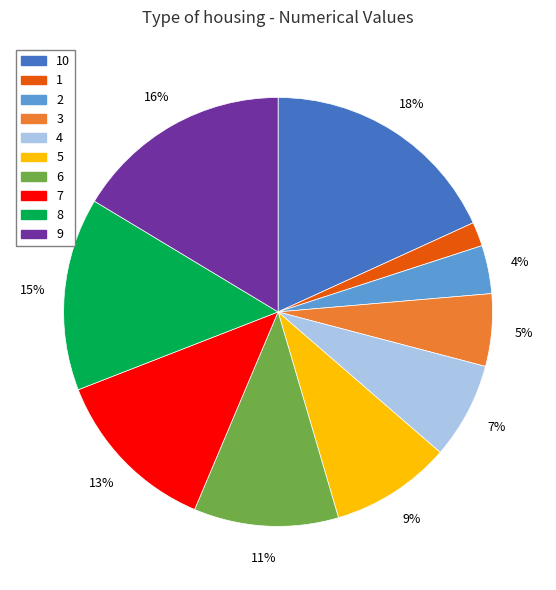

The 10 slice represents 9% of the pie. True or false?

False